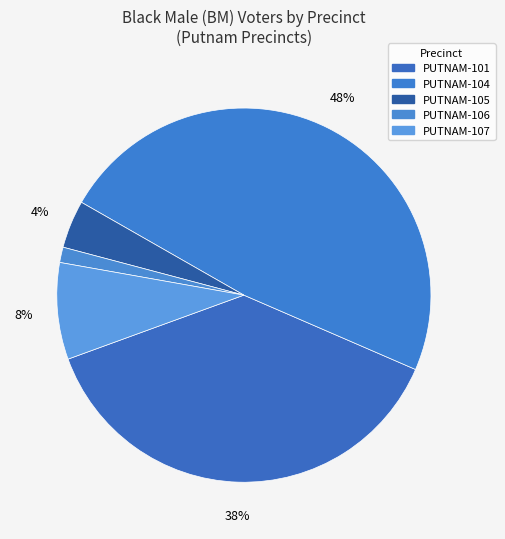

What is the total percentage of PUTNAM-104 and PUTNAM-107?

56.6%